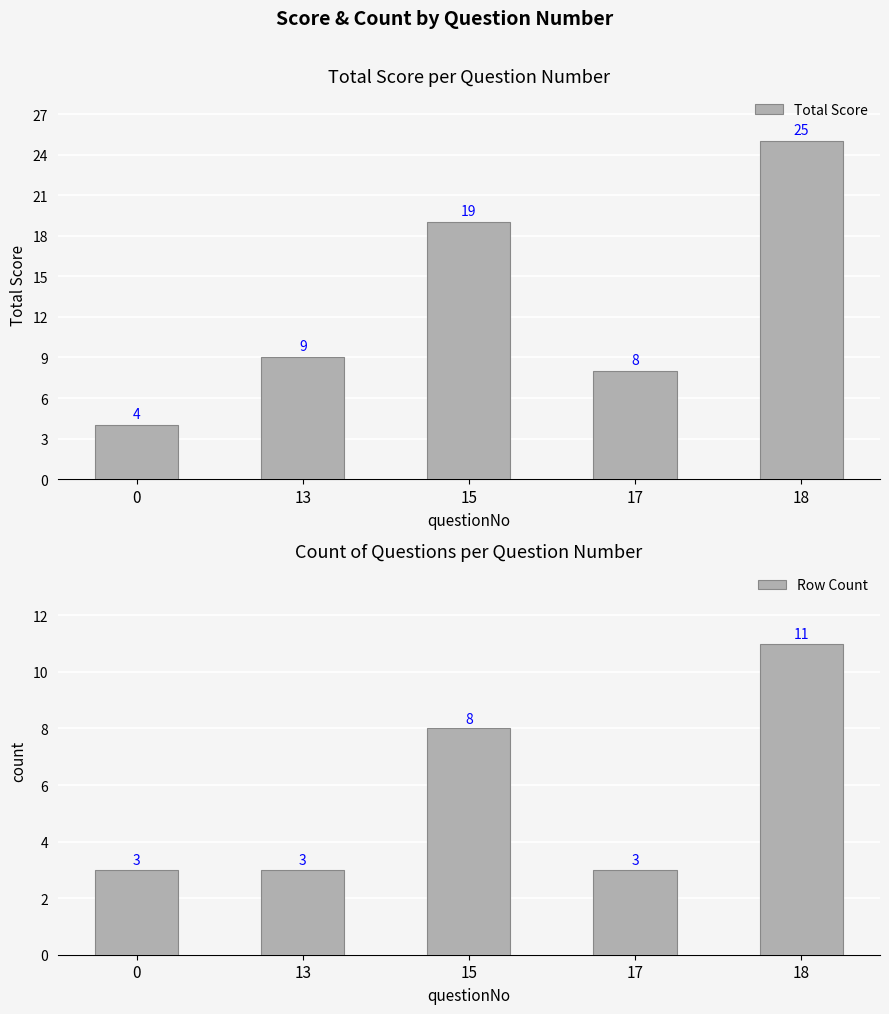

At which label is Row Count closest to 7?

15